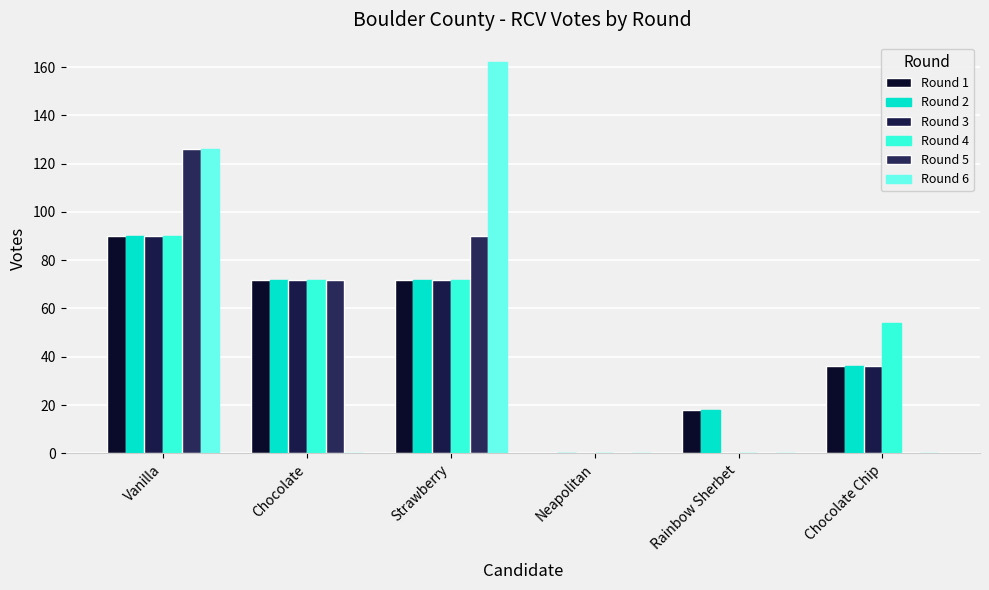

Rank the series by their maximum value, from highest to lowest.

Round 6, Round 5, Round 1, Round 2, Round 3, Round 4